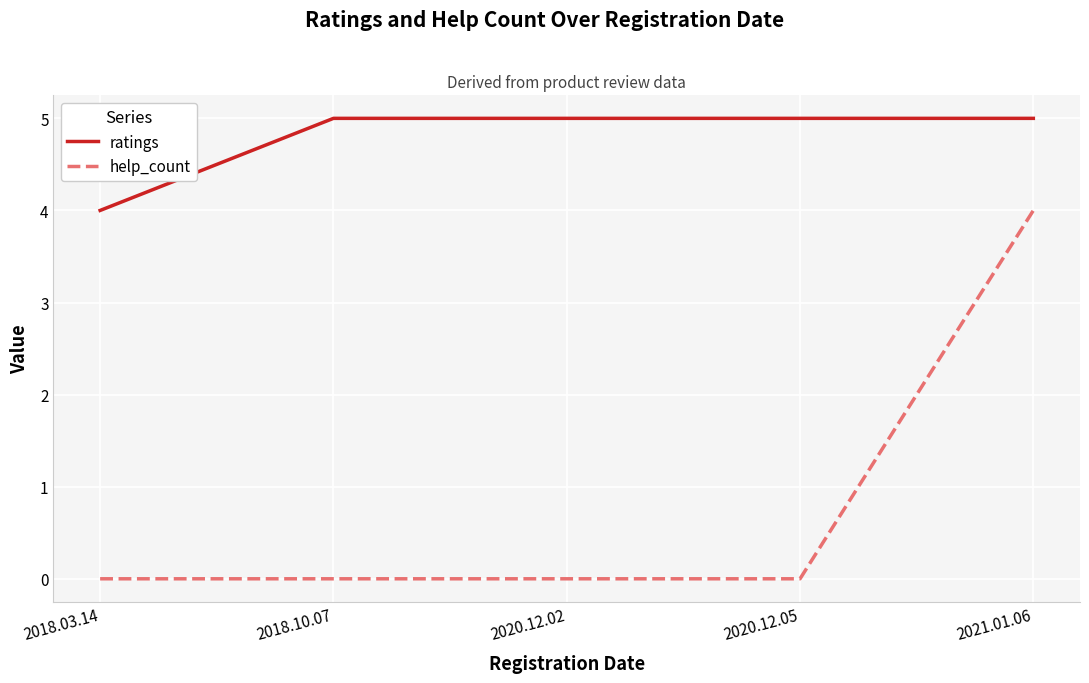

What position from the left is 2021.01.06?

5